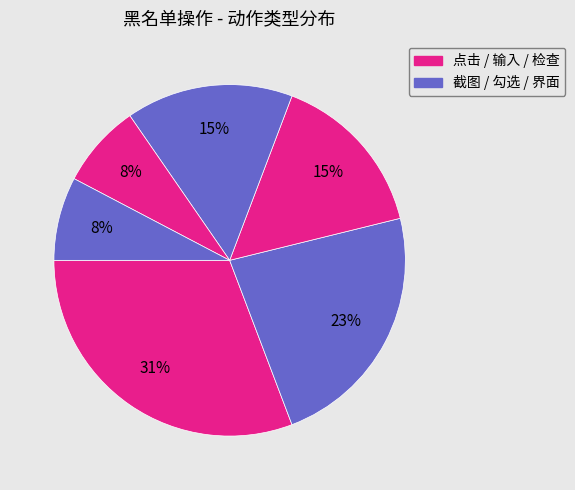

How many segments does this pie chart have?

6